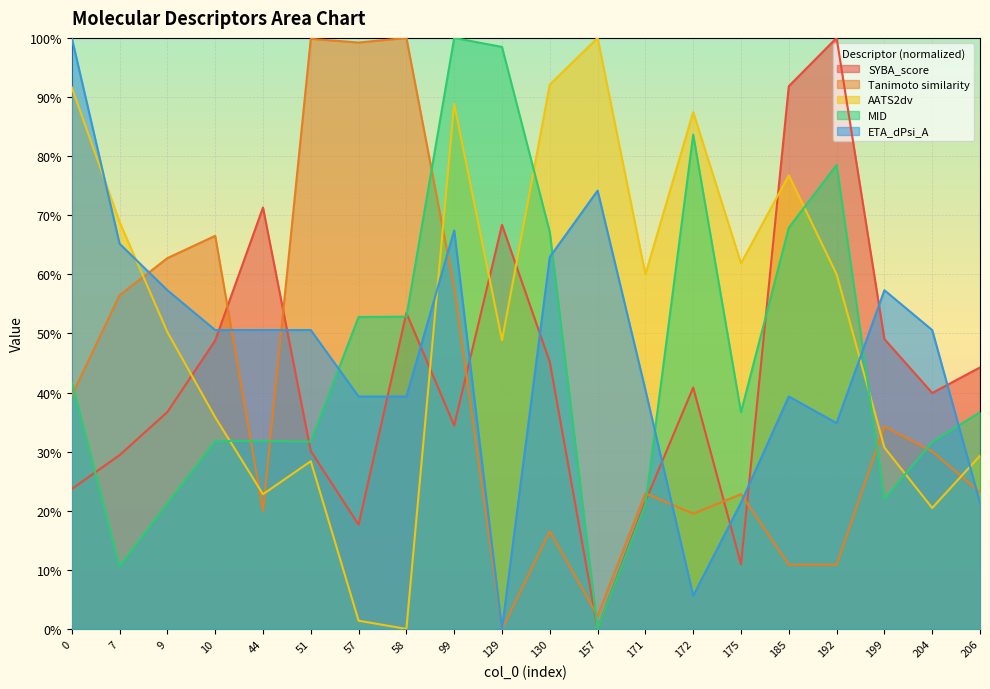

What are all the series names shown in the legend?

SYBA_score, Tanimoto similarity, AATS2dv, MID, ETA_dPsi_A